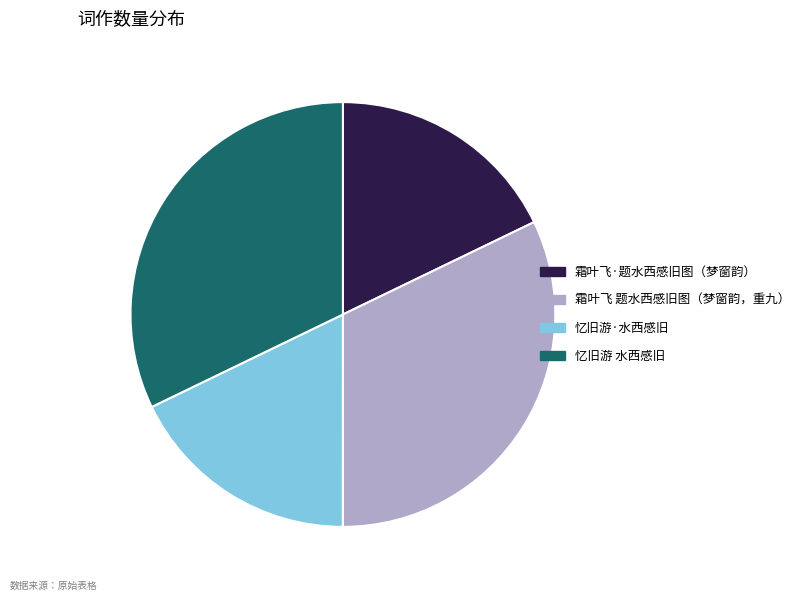

What is the ratio of the value at 忆旧游·水西感旧 to the value at 霜叶飞·题水西感旧图（梦窗韵）?

1.0